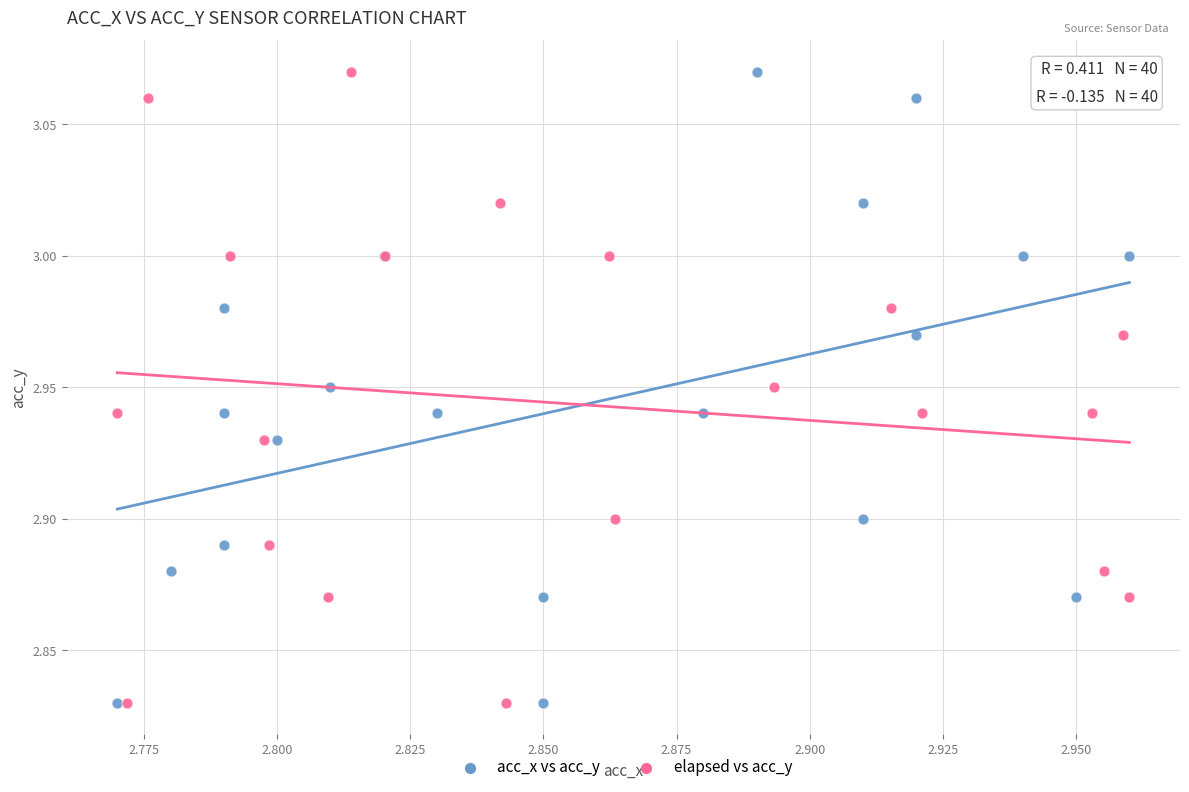

What are all the series names shown in the legend?

acc_x vs acc_y, elapsed vs acc_y